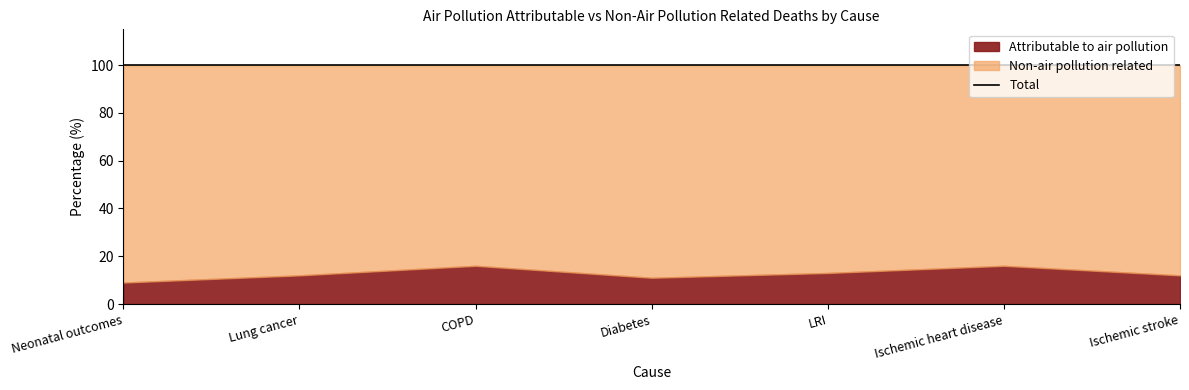

Rank the series by their average value, from lowest to highest.

Attributable to air pollution, Non-air pollution related